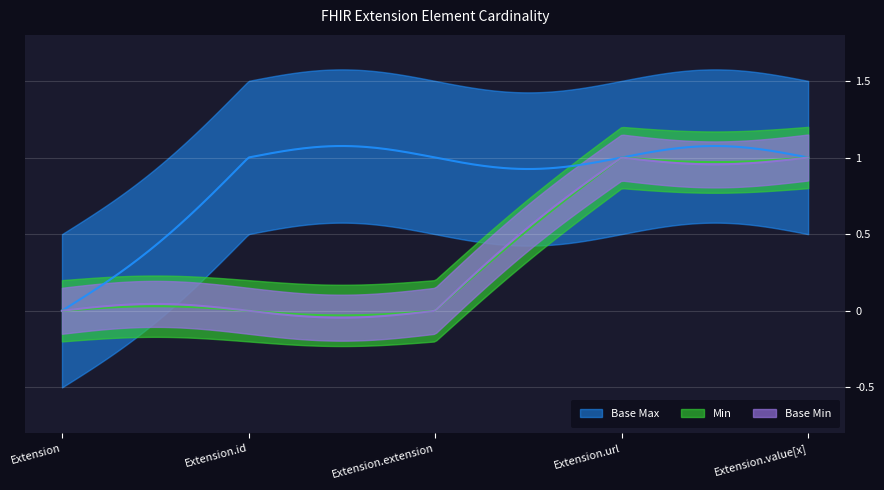

How many lines are shown in the chart?

3